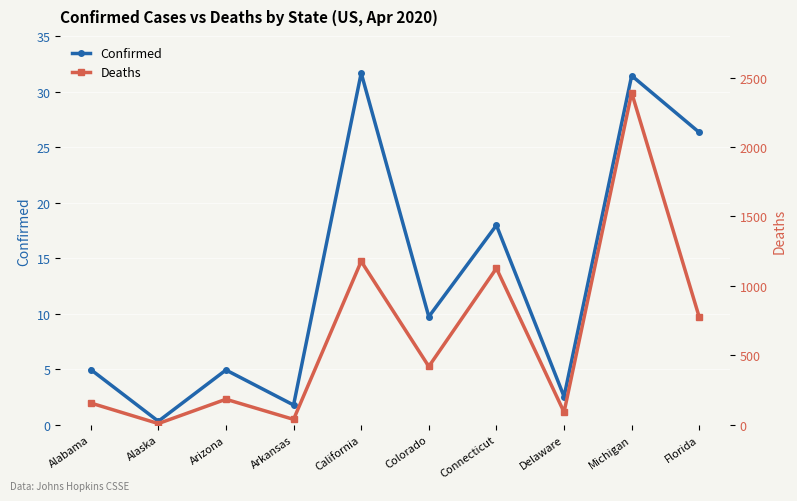

At Arizona, list the series in order from largest to smallest.

Confirmed, Deaths